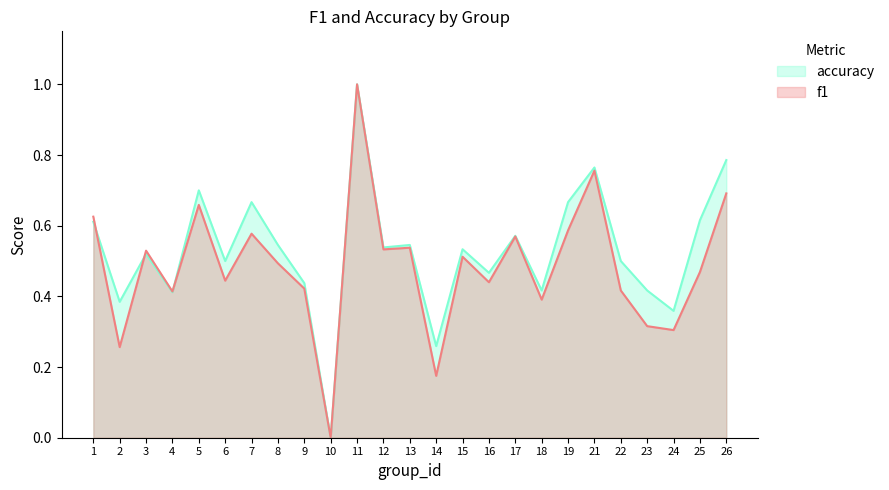

What is the difference between the second highest and minimum values in the accuracy series?

0.8